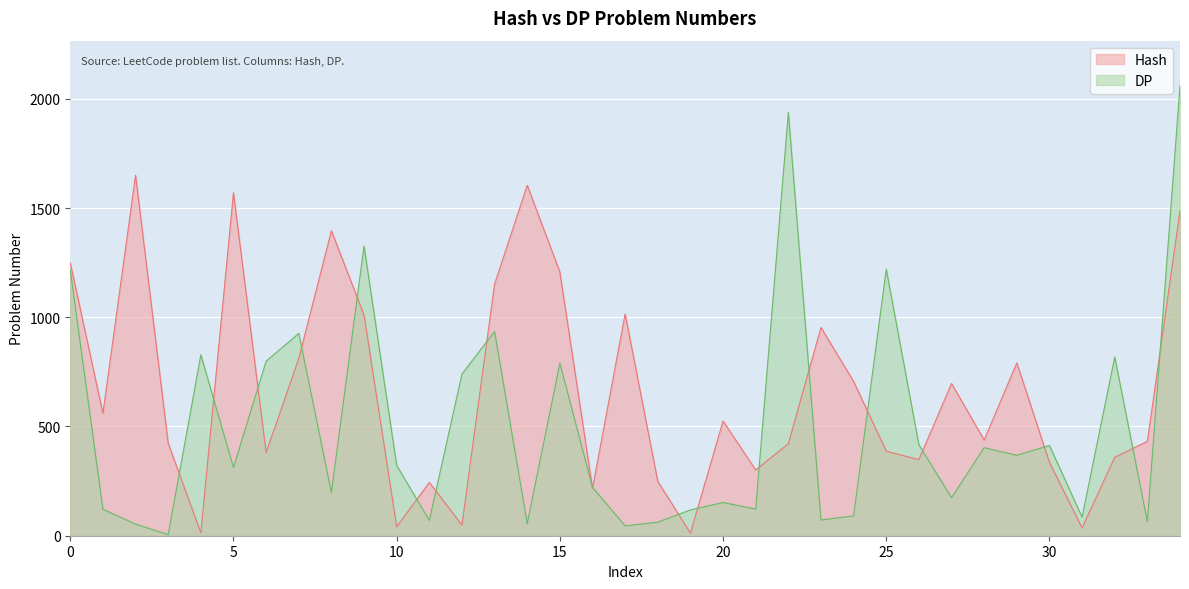

What is the difference between the maximum and second lowest values in the Hash series?

1637